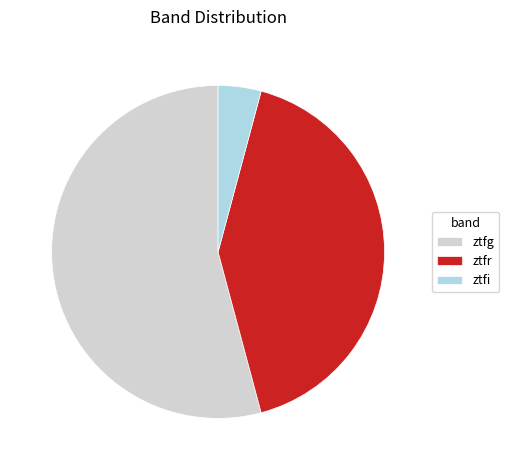

Which category has the smallest portion of the pie?

ztfi